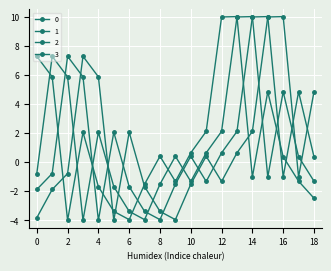

How many values in 0 are above zero?

9